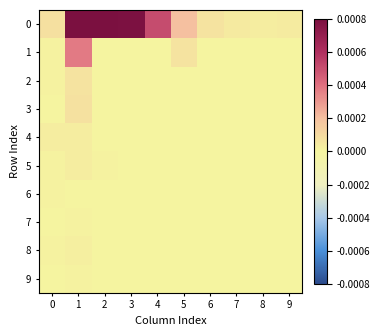

What is the spread (max minus min) of values at 6?

14